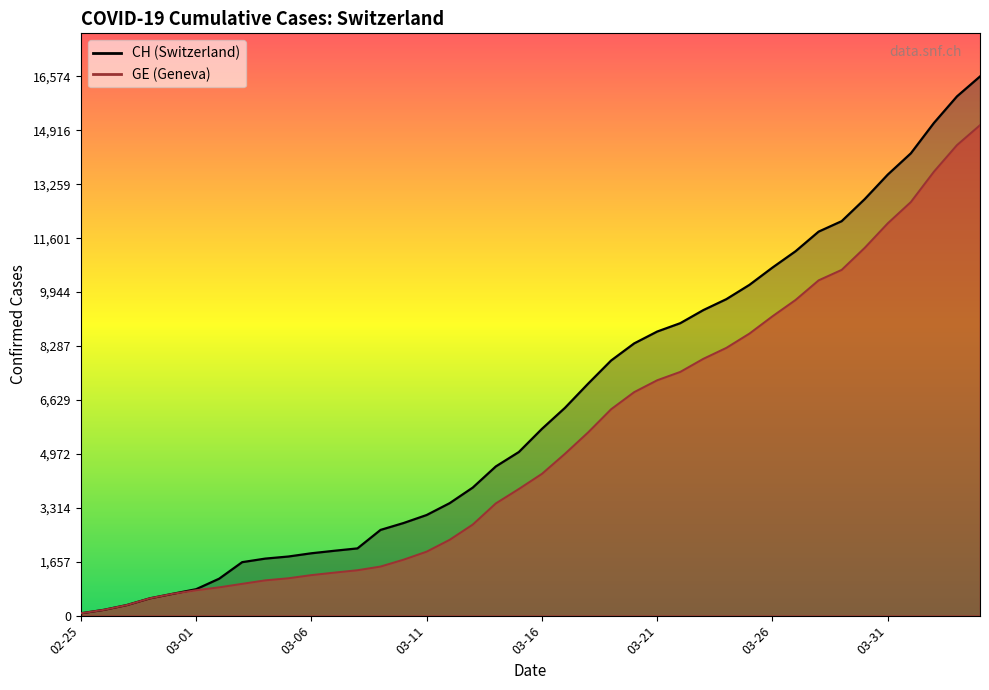

Reading left to right, list all the values displayed in this chart.

CH: 72	178	326	533	673	812	1135	1644	1753	1817	1917	1994	2067	2635	2847	3093	3458	3936	4586	5030	5741	6388	7128	7842	8368	8733	8990	9392	9729	10168	10700	11201	11804	12126	12804	13558	14211	15144	15961	16574
GE: 72	178	326	533	673	782	870	978	1085	1149	1246	1323	1396	1509	1721	1967	2332	2800	3450	3894	4359	4976	5631	6345	6871	7236	7493	7895	8232	8671	9203	9704	10307	10629	11307	12061	12714	13647	14464	15077